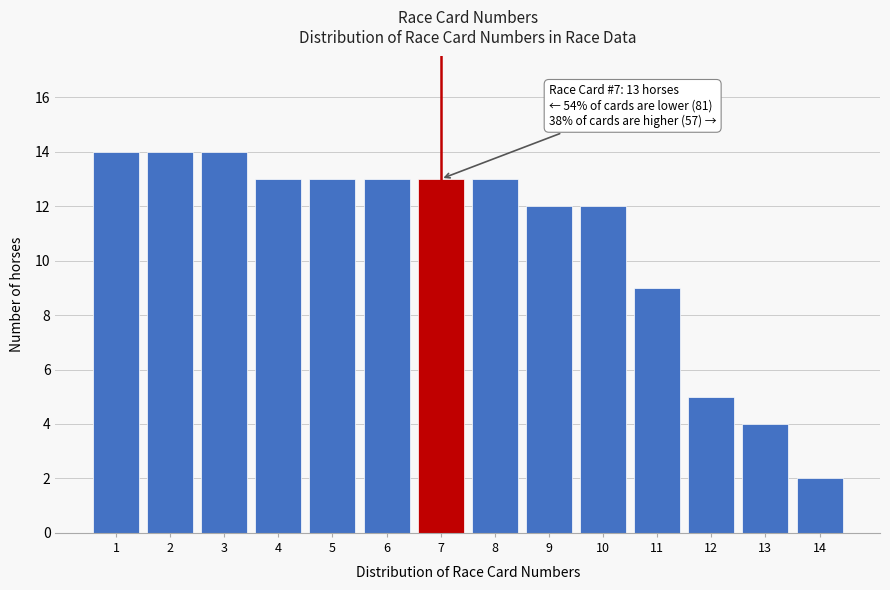

Reading left to right, what are all the values shown in this chart?

14	14	14	13	13	13	13	13	12	12	9	5	4	2